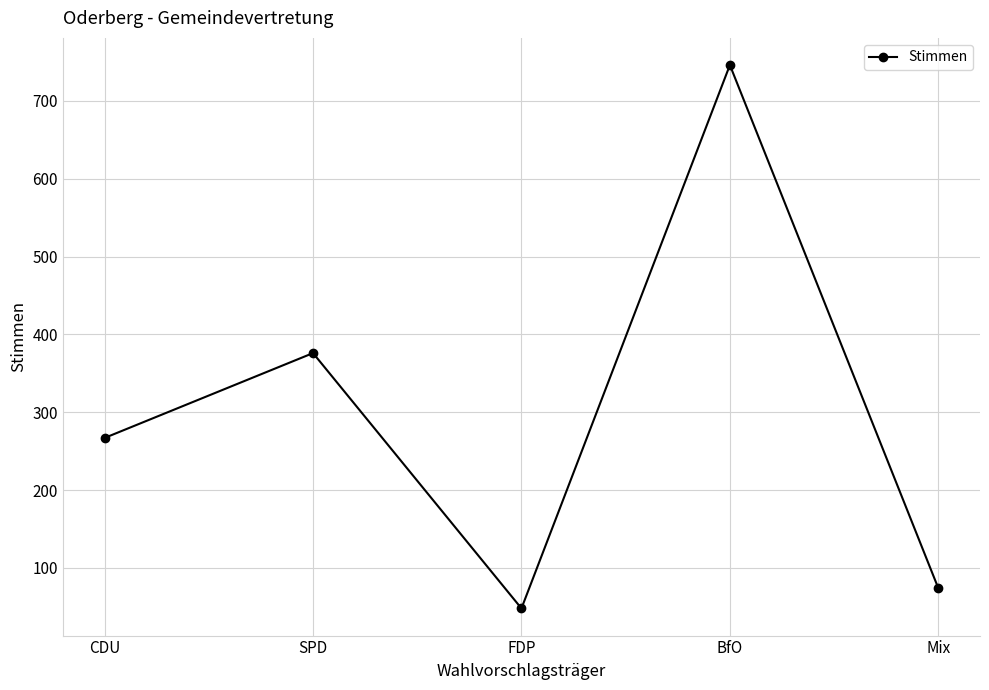

List the labels in order of value, smallest first.

FDP, Mix, CDU, SPD, BfO